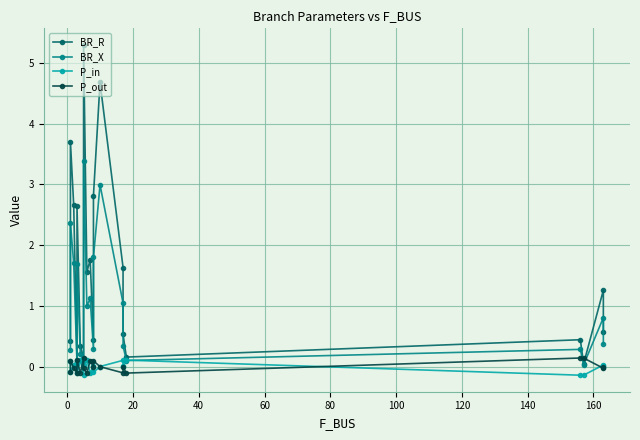

What is the difference between the maximum and minimum values in the P_out series?

0.3